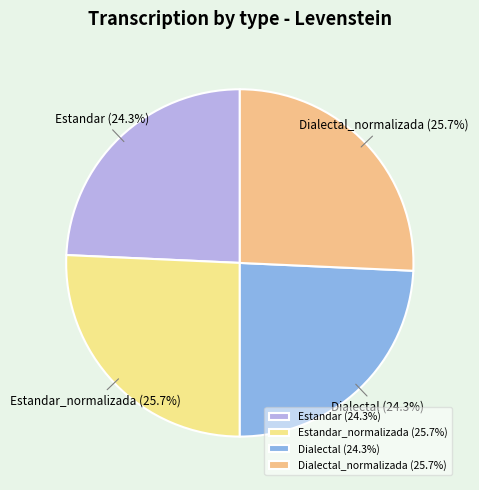

Approximately how many times larger is the value at Dialectal (24.3%) compared to Estandar (24.3%)?

1.0